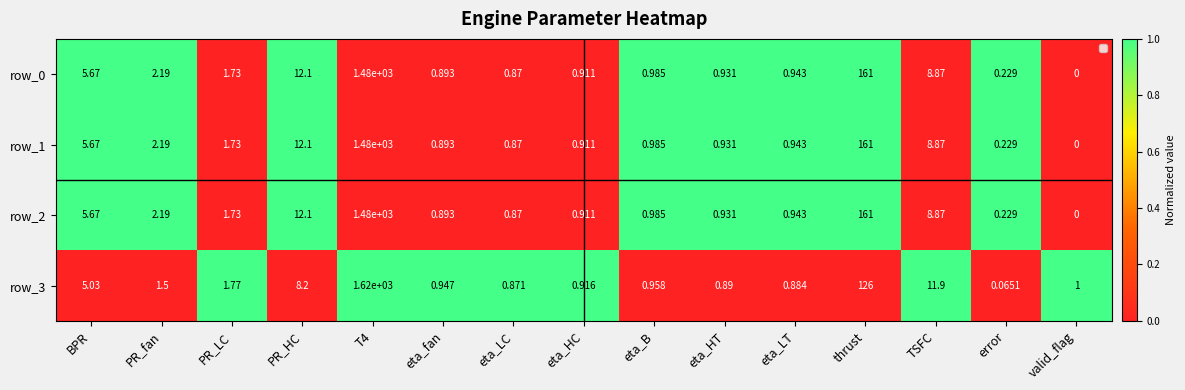

What is the difference between the maximum and minimum values in the row_1 series?

1480.0